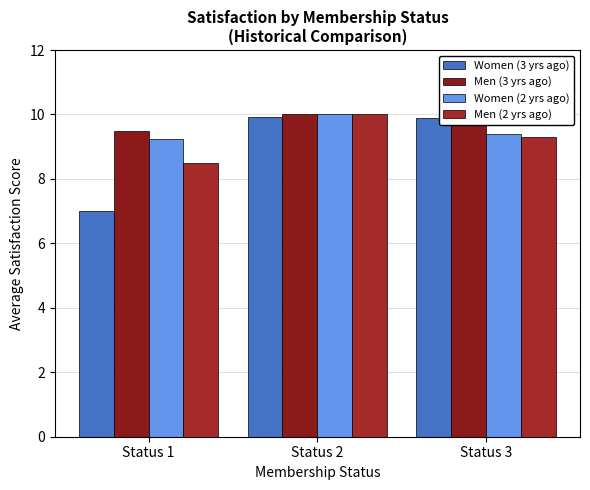

What are all the series names shown in the legend?

Women (3 yrs ago), Men (3 yrs ago), Women (2 yrs ago), Men (2 yrs ago)